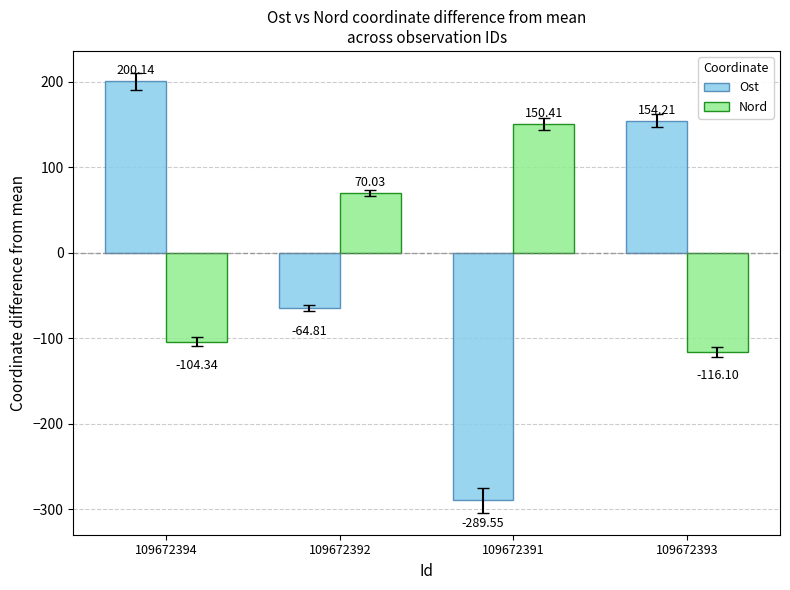

How many values in Ost are above zero?

2